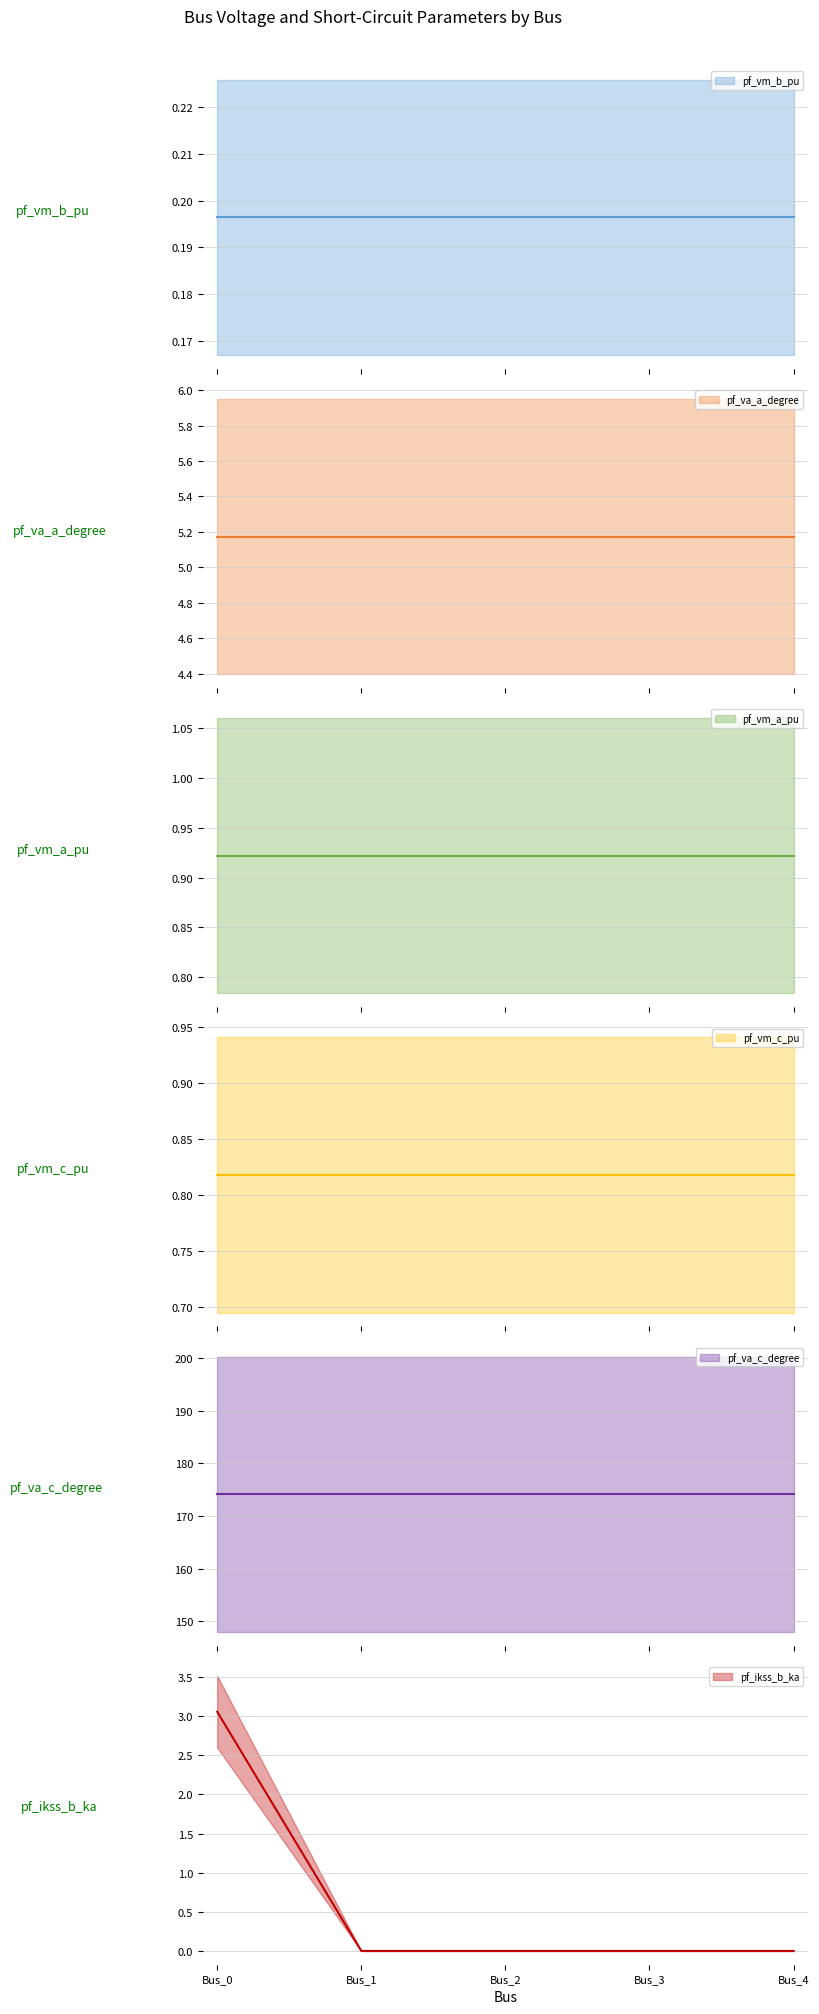

What is the value of the pf_ikss_b_ka point at the 1st from the left?

3.1